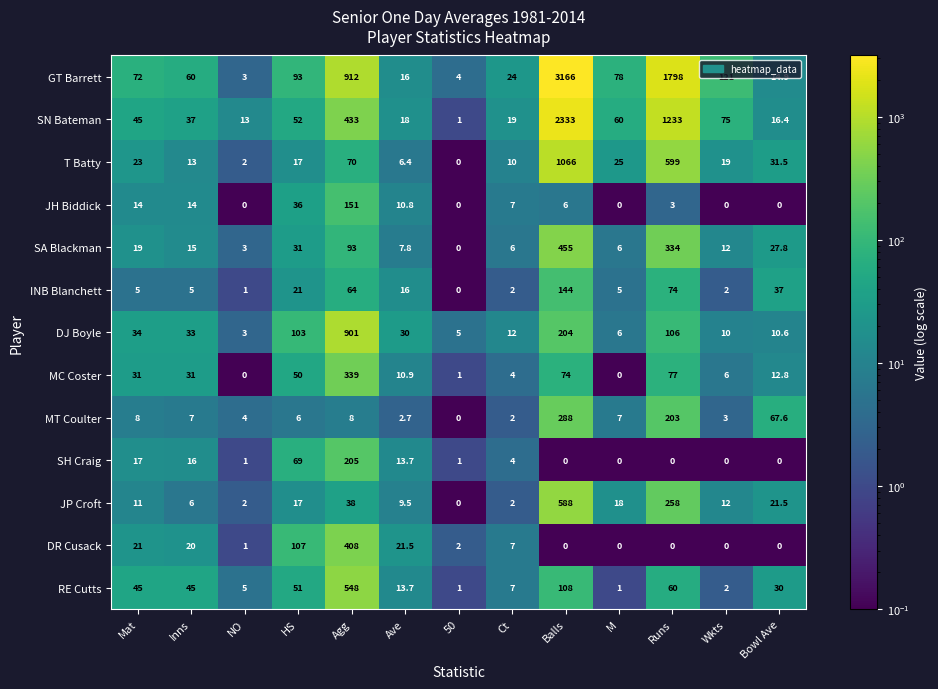

At which category is the sum across all series the highest?

Balls